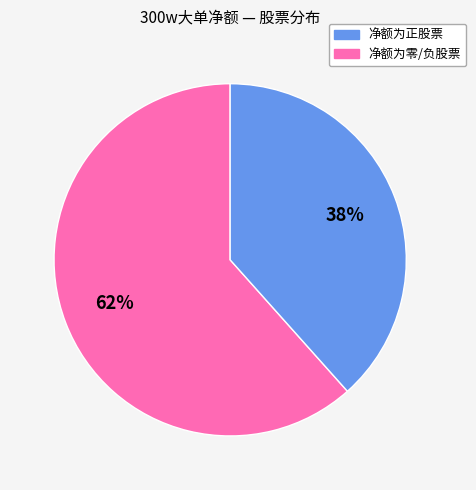

Is there a majority slice in this chart?

Yes